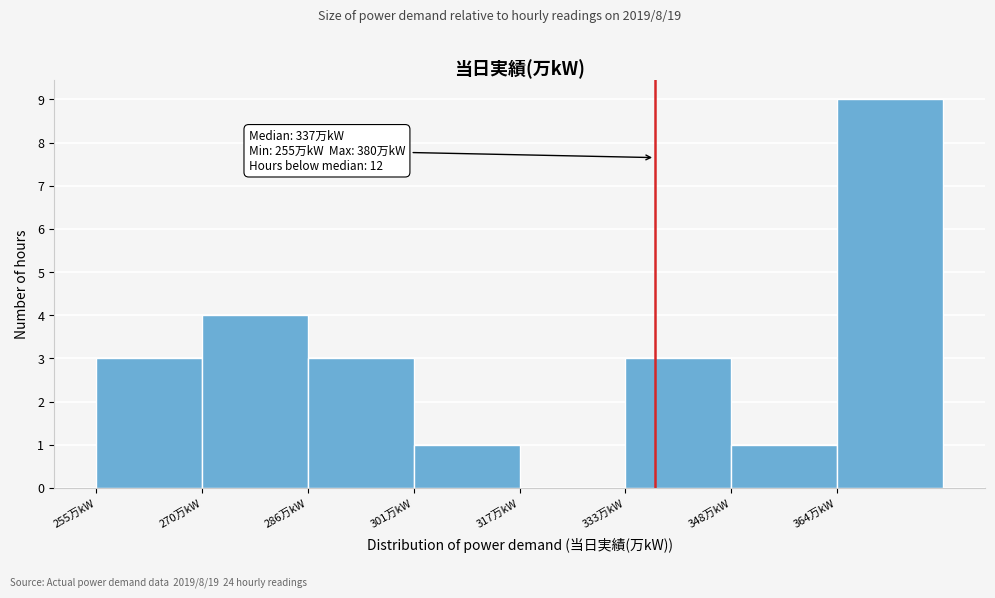

Which range on the x-axis has the tallest bar?

364 to 380